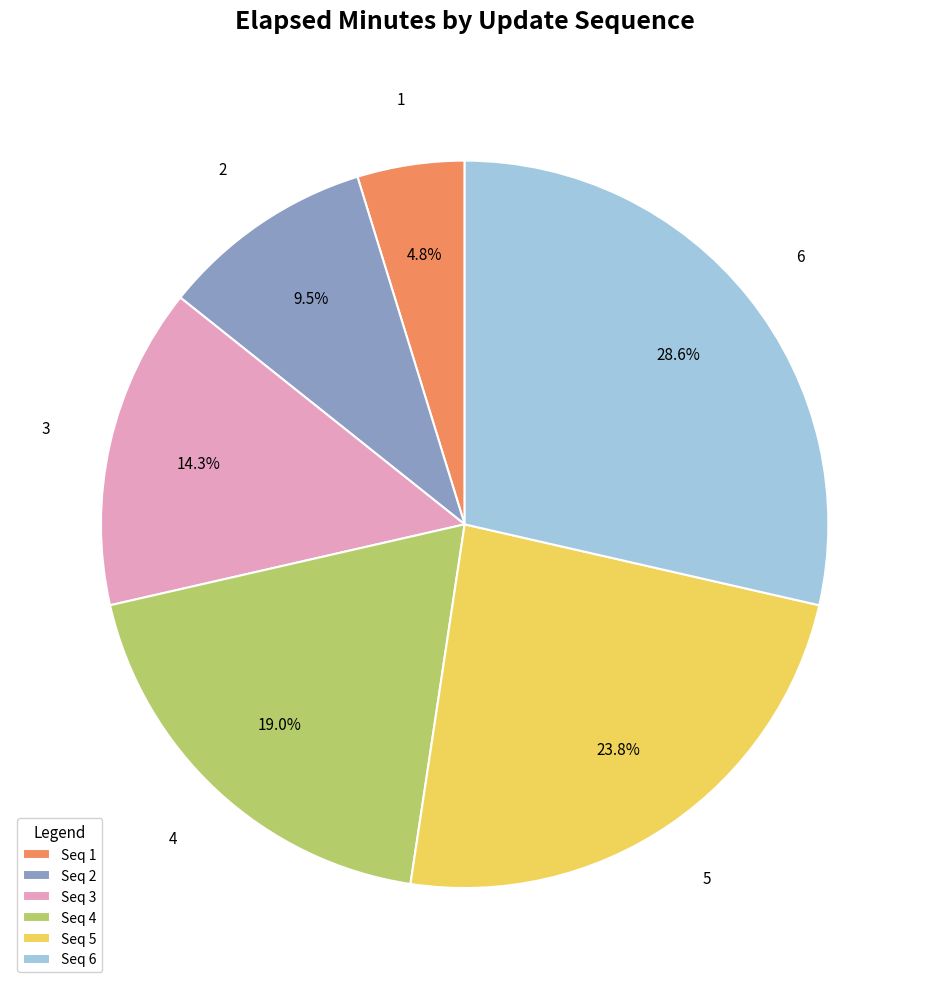

Rank the categories by value from lowest to highest.

Seq 1, Seq 2, Seq 3, Seq 4, Seq 5, Seq 6